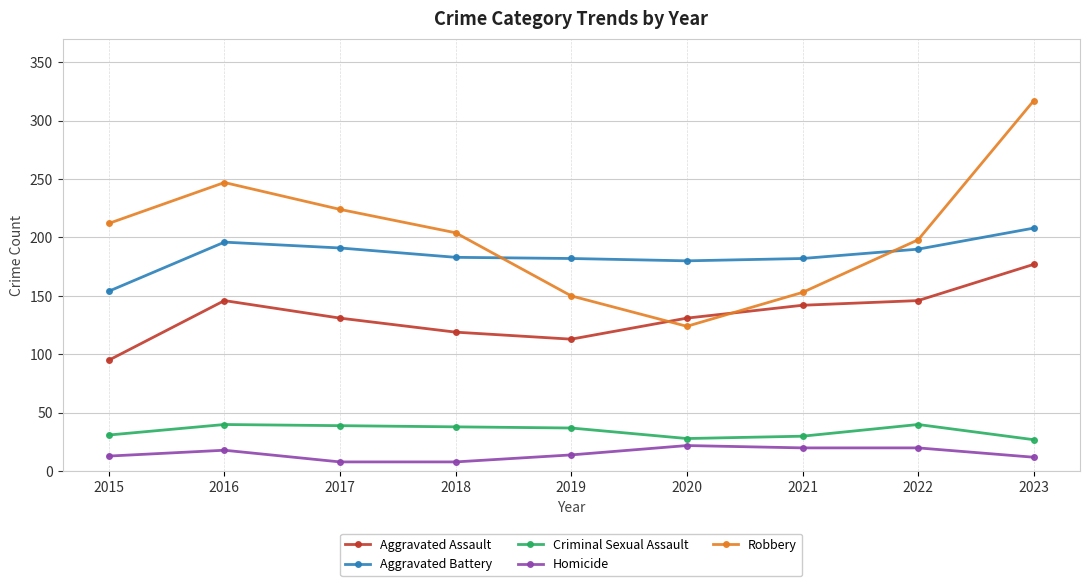

True or false: Robbery and Homicide cross at least once.

False